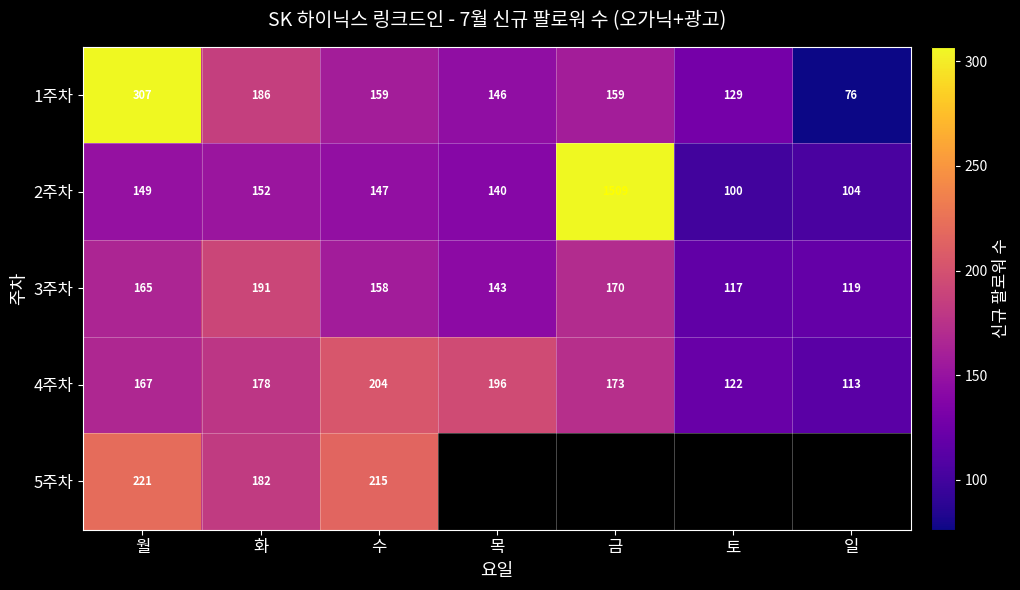

What is the difference between the highest and lowest values at 화?

39